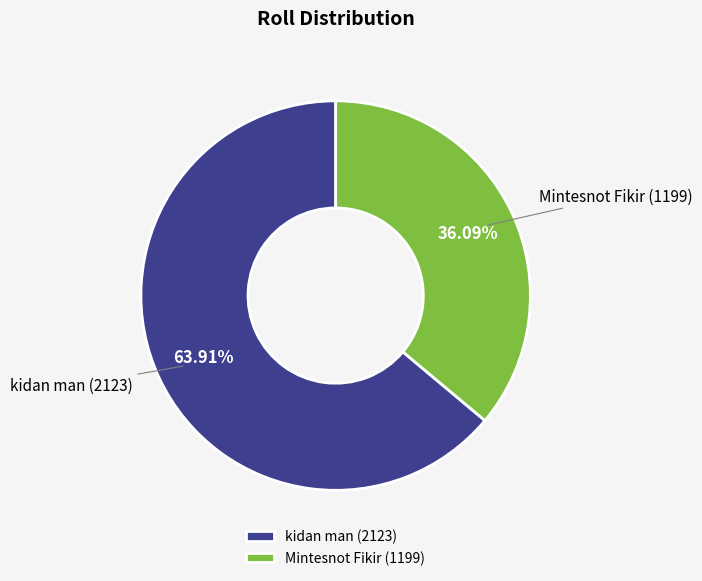

Which slice is the largest?

kidan man